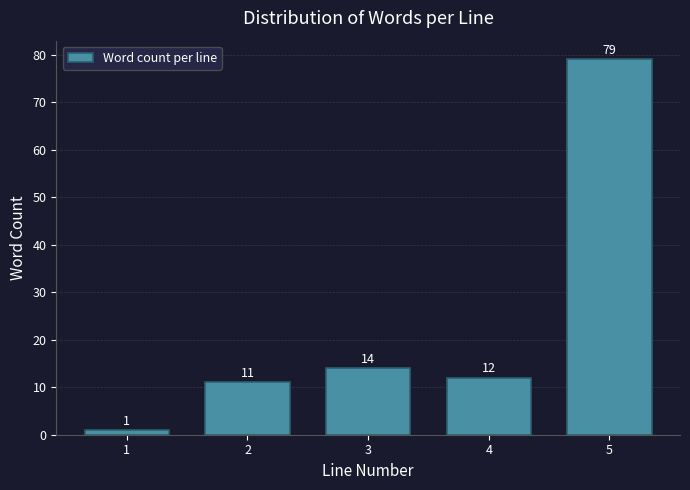

Reading left to right, extract all data points from this chart.

1=1	2=11	3=14	4=12	5=79